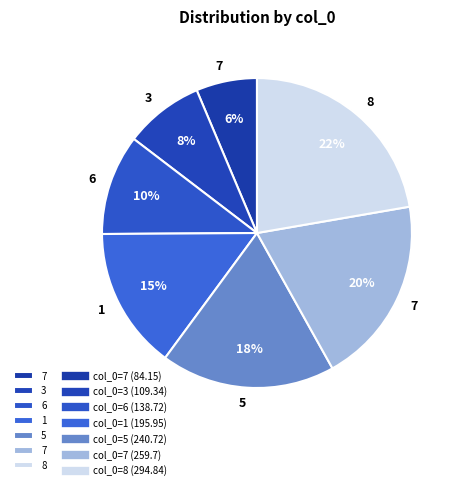

How many slices are in this pie chart?

7